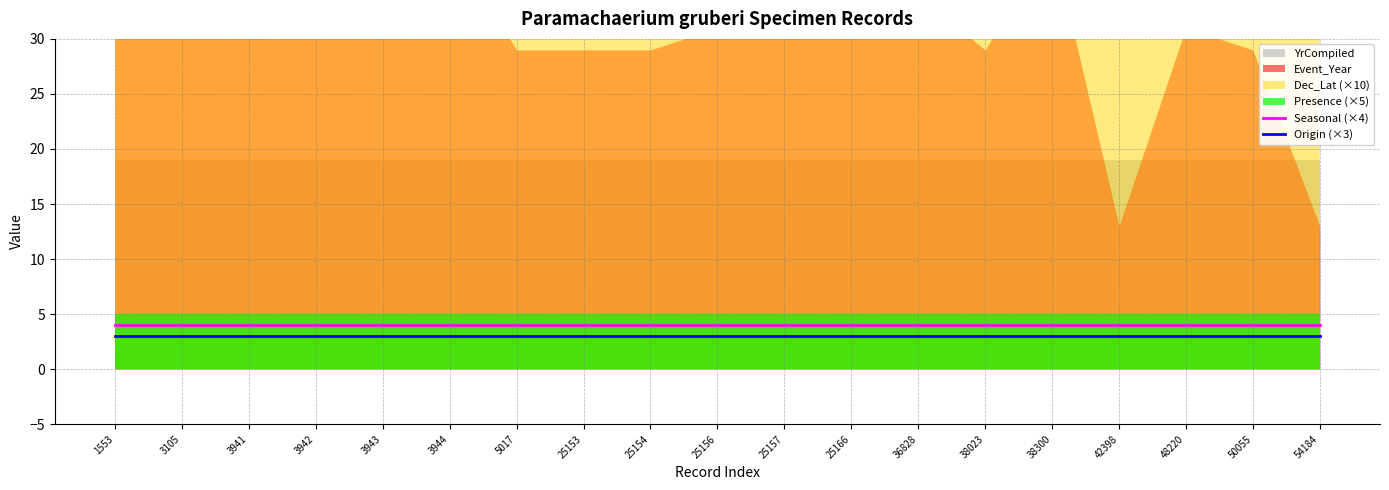

What is the value of the Seasonal (×4) point at the 12th from the left?

4